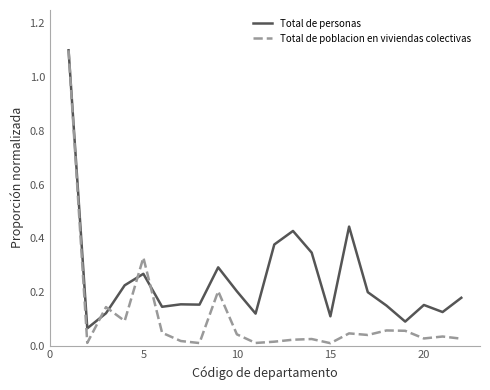

What is the maximum value for Total de poblacion en viviendas colectivas?

1.1